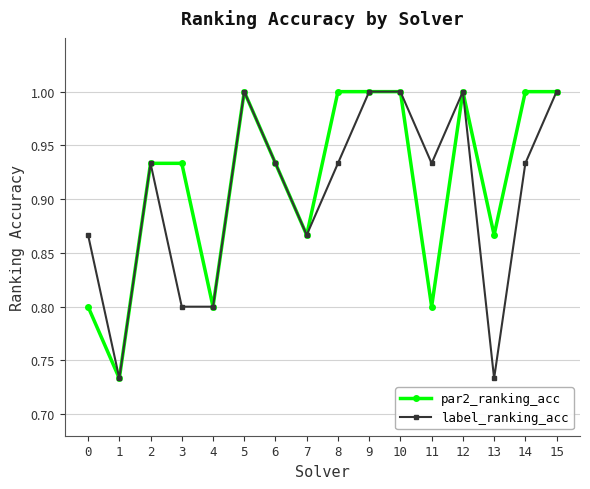

The value of label_ranking_acc at 11 is 0.4. True or false?

False